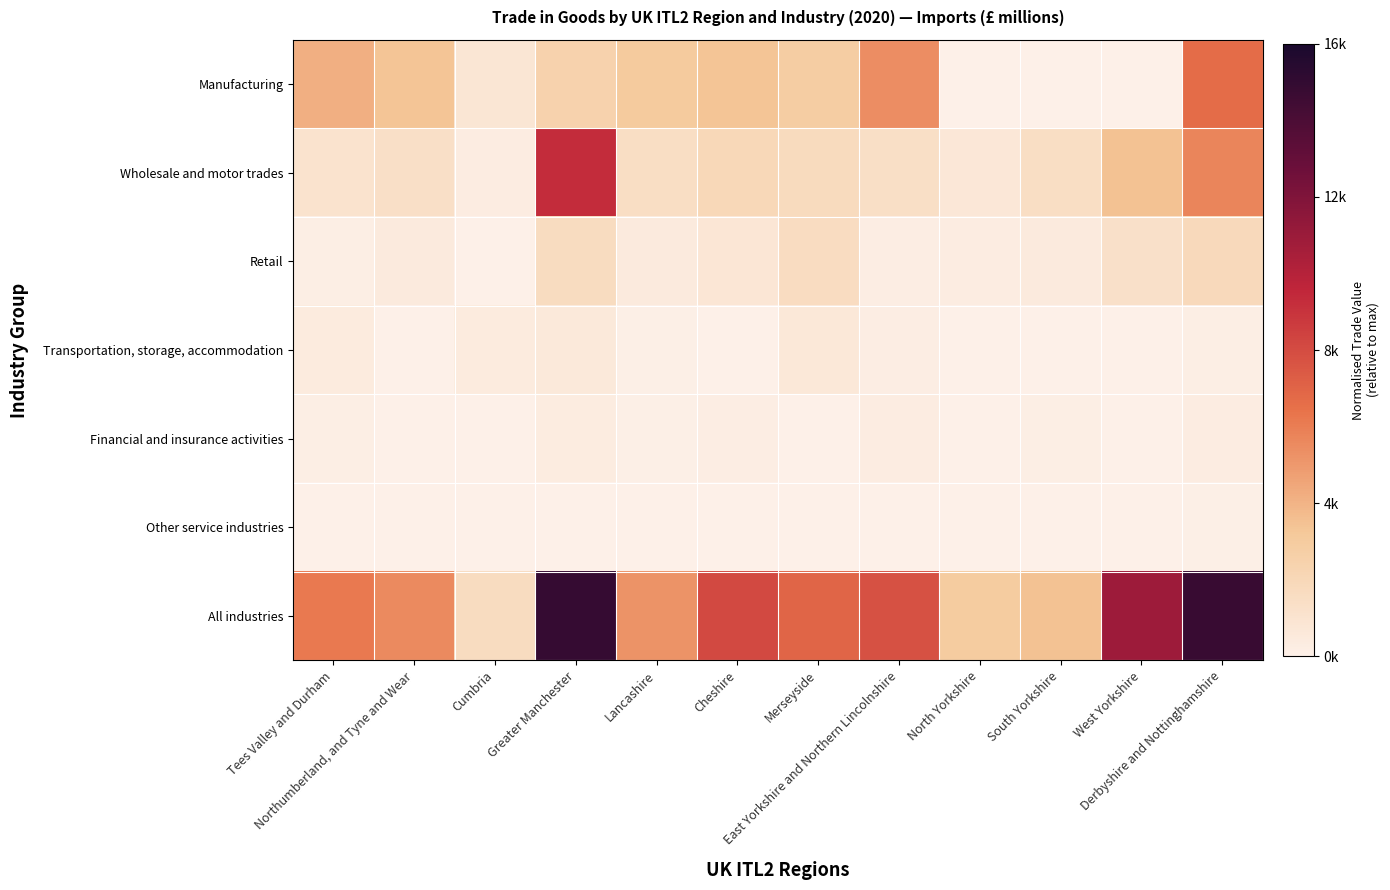

Between Merseyside and Derbyshire and Nottinghamshire, which is larger?

Derbyshire and Nottinghamshire